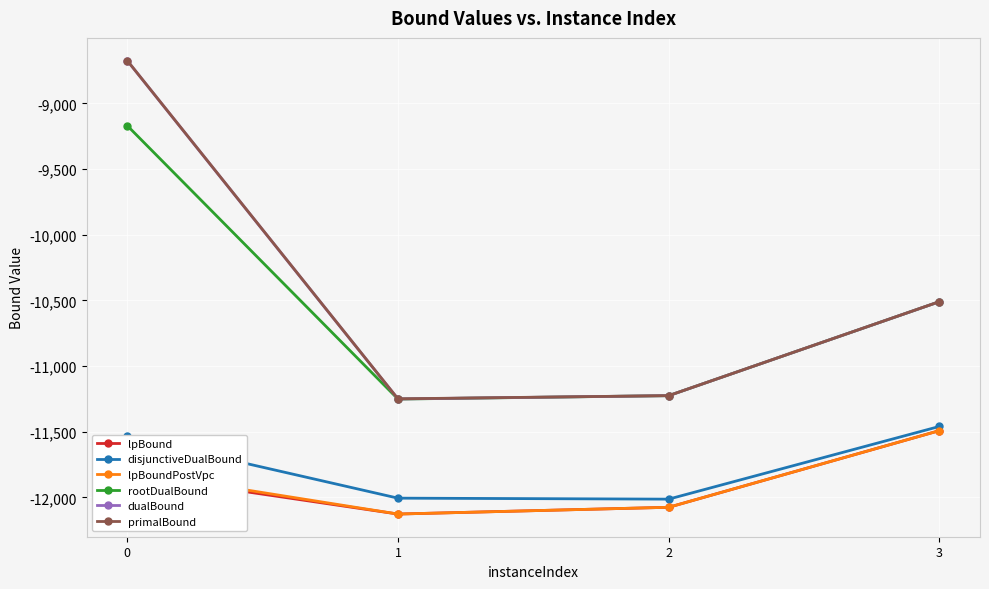

How many data points in dualBound are above -10510?

1